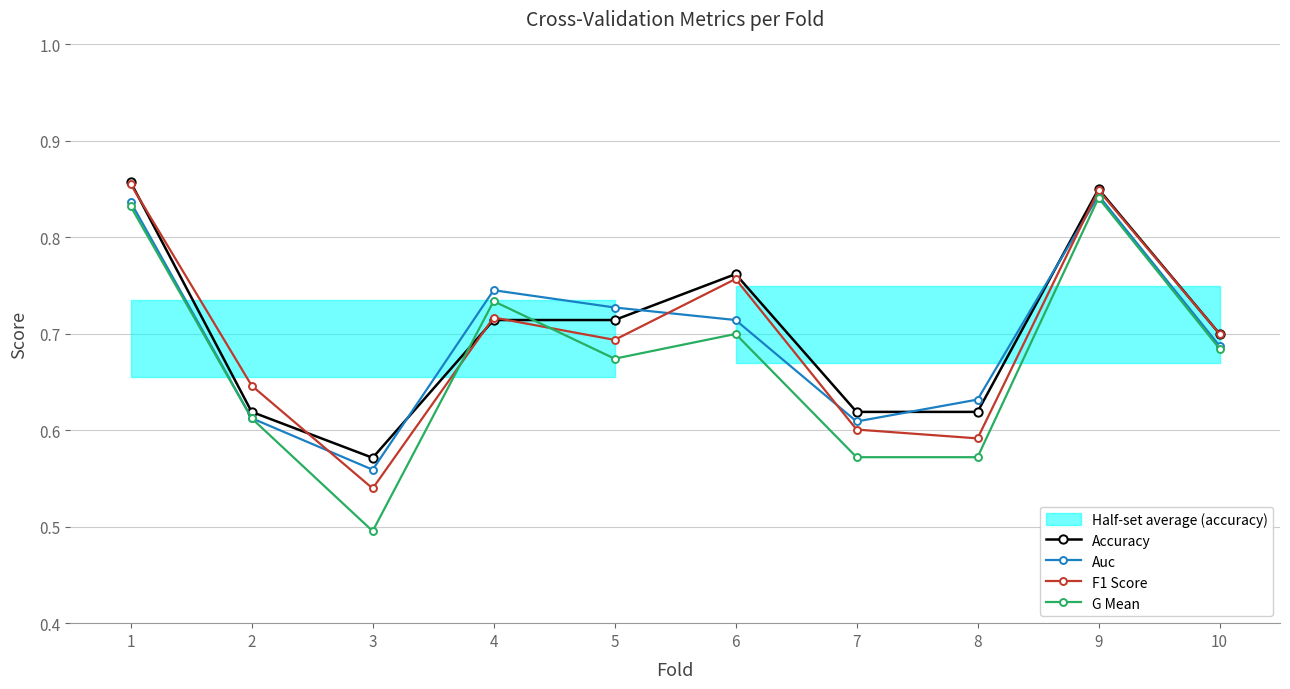

At how many categories does at least one series exceed 0?

10